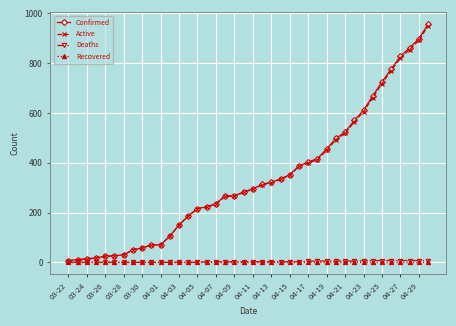

How many series are shown in this chart?

4